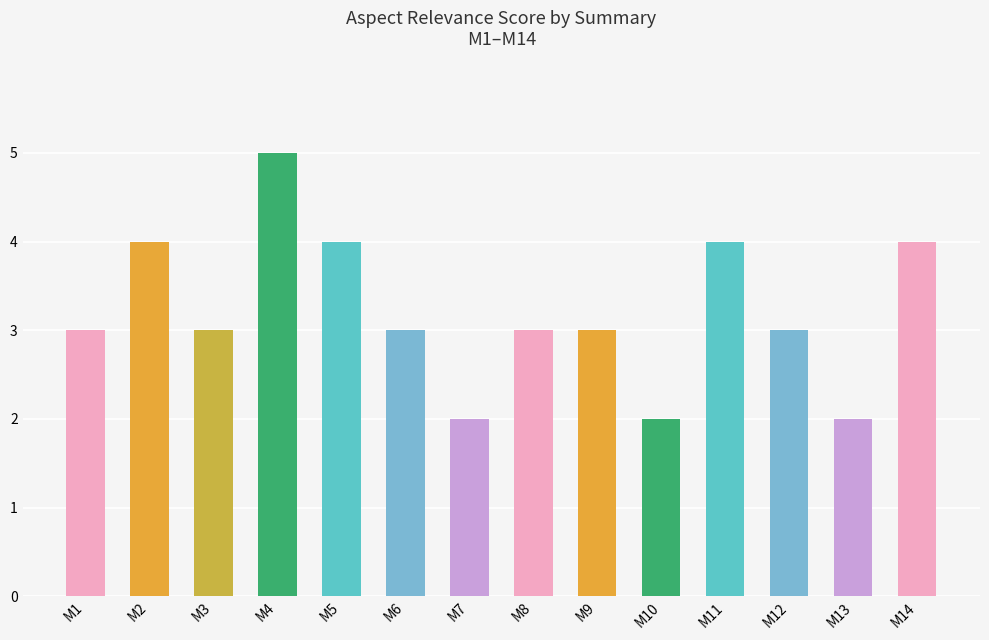

At which category does the chart reach its peak across all series?

M4